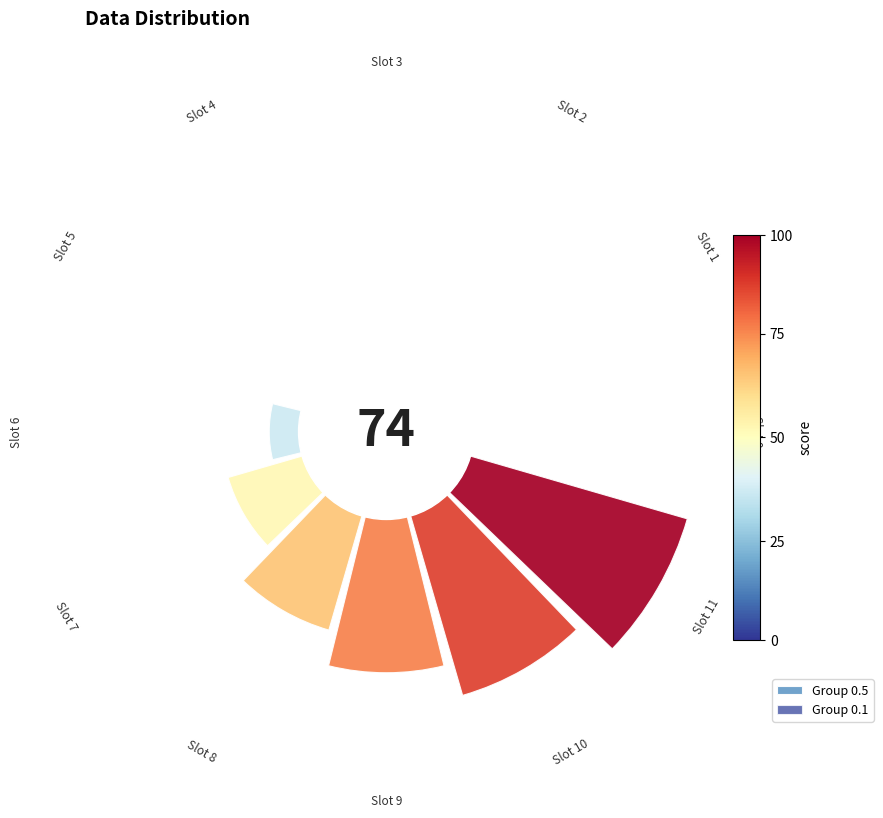

Is there a majority slice in this chart?

No